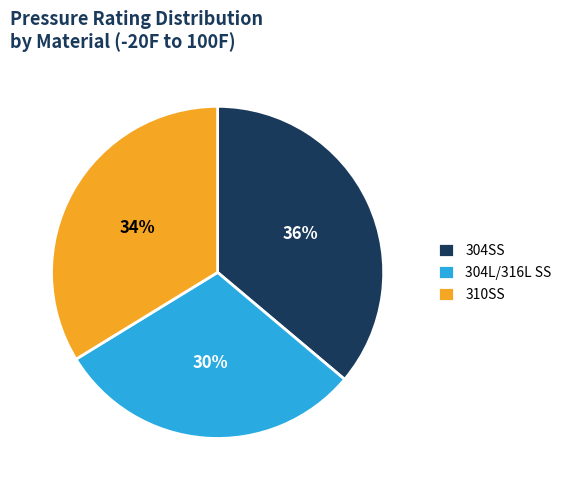

To the nearest percent, what is the difference between the largest and smallest slice percentages?

6%